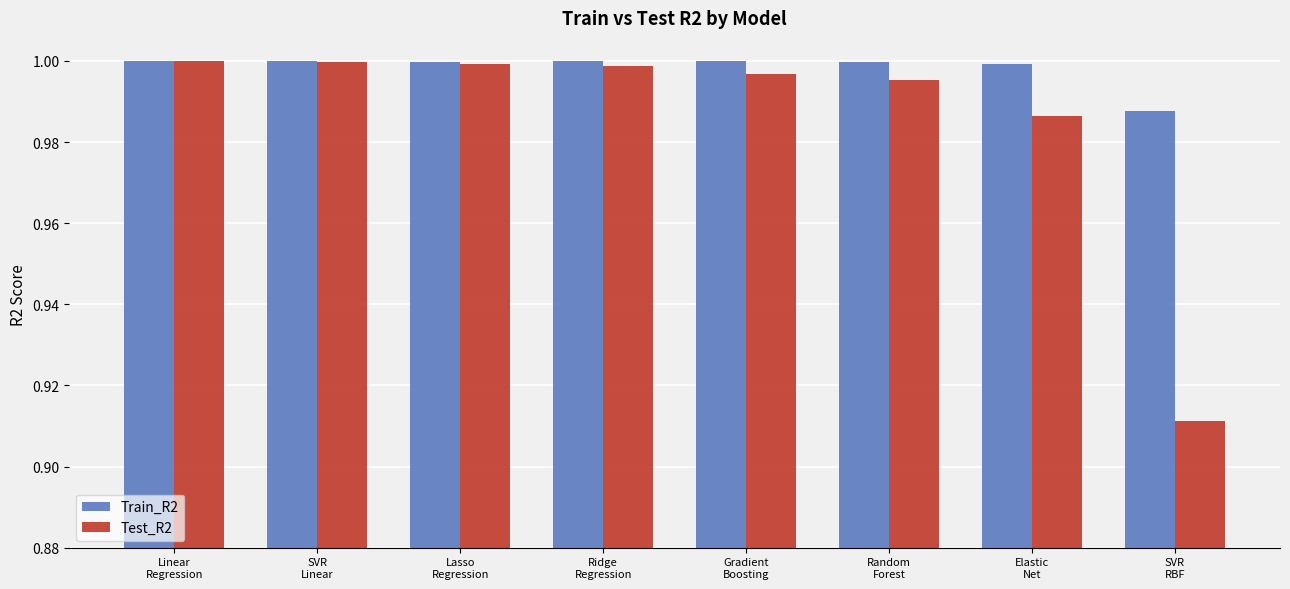

How many distinct data groups are displayed?

2